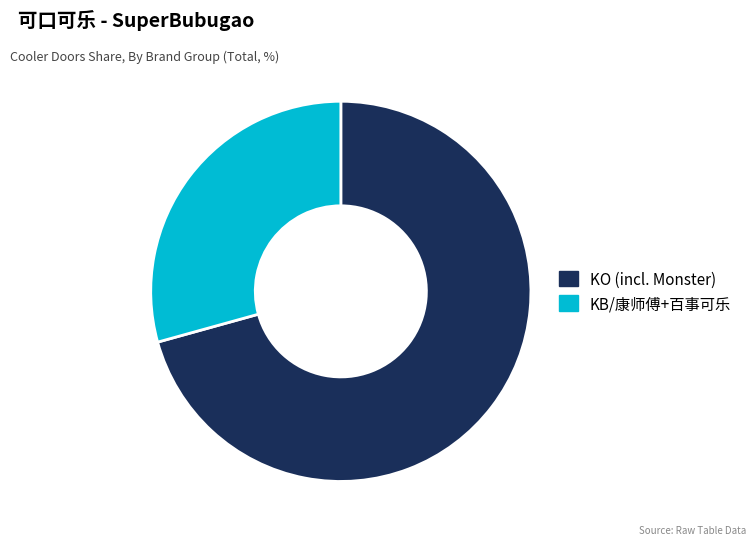

Which slice represents more than half of the pie?

KO (incl. Monster)